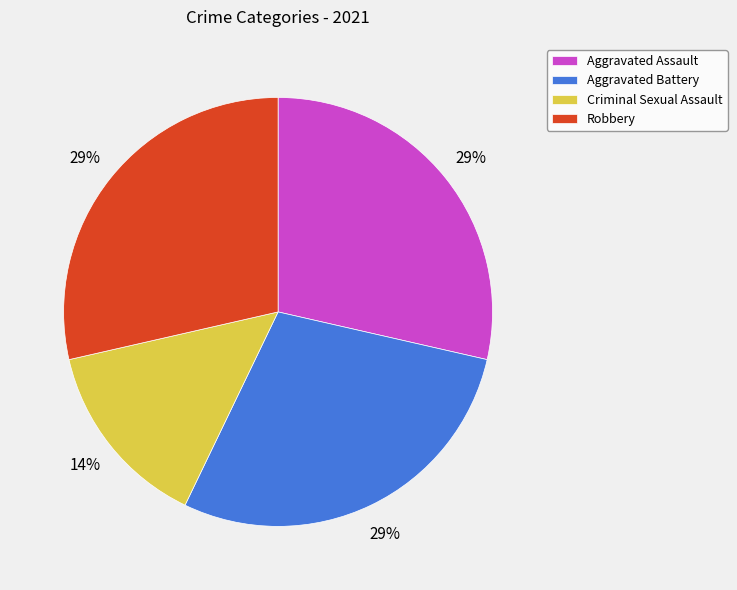

To the nearest percent, what percentage of the pie is Aggravated Battery?

29%